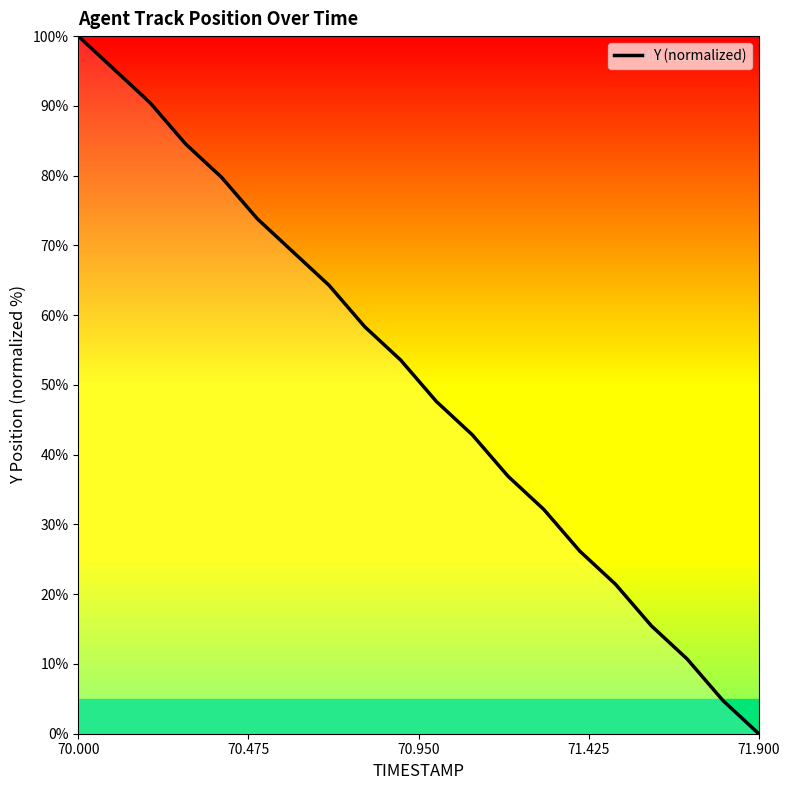

How many categories are shown in the chart?

20